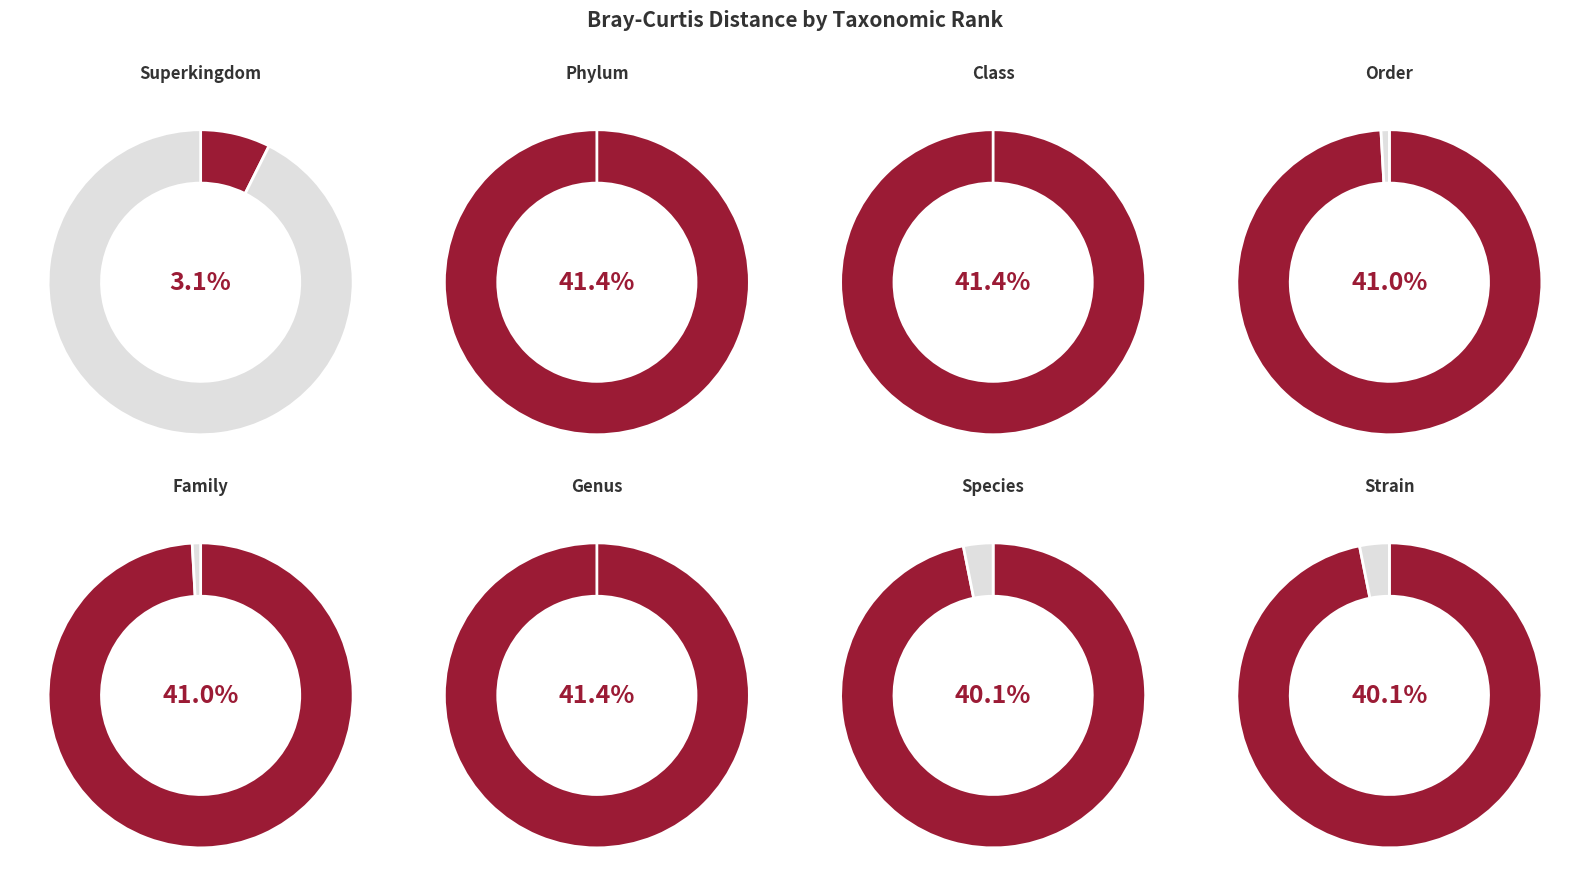

Count the number of slices in the pie.

8